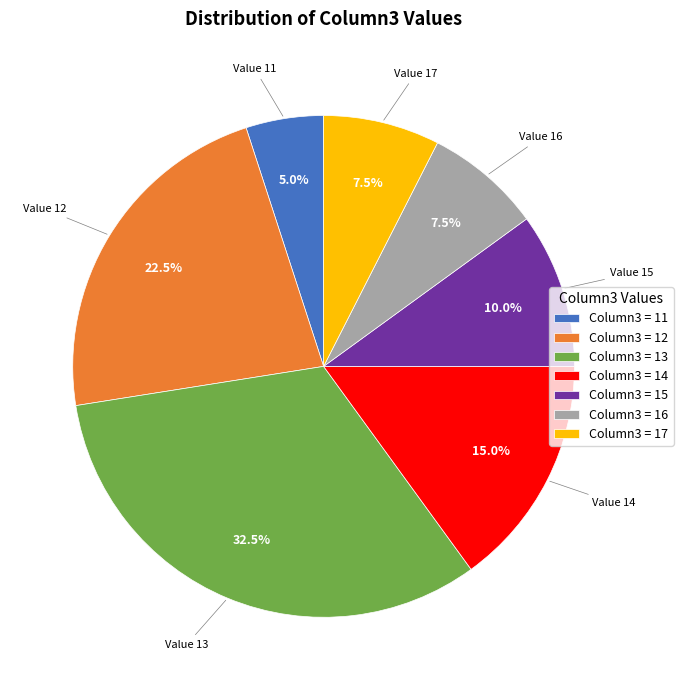

How many segments does this pie chart have?

7